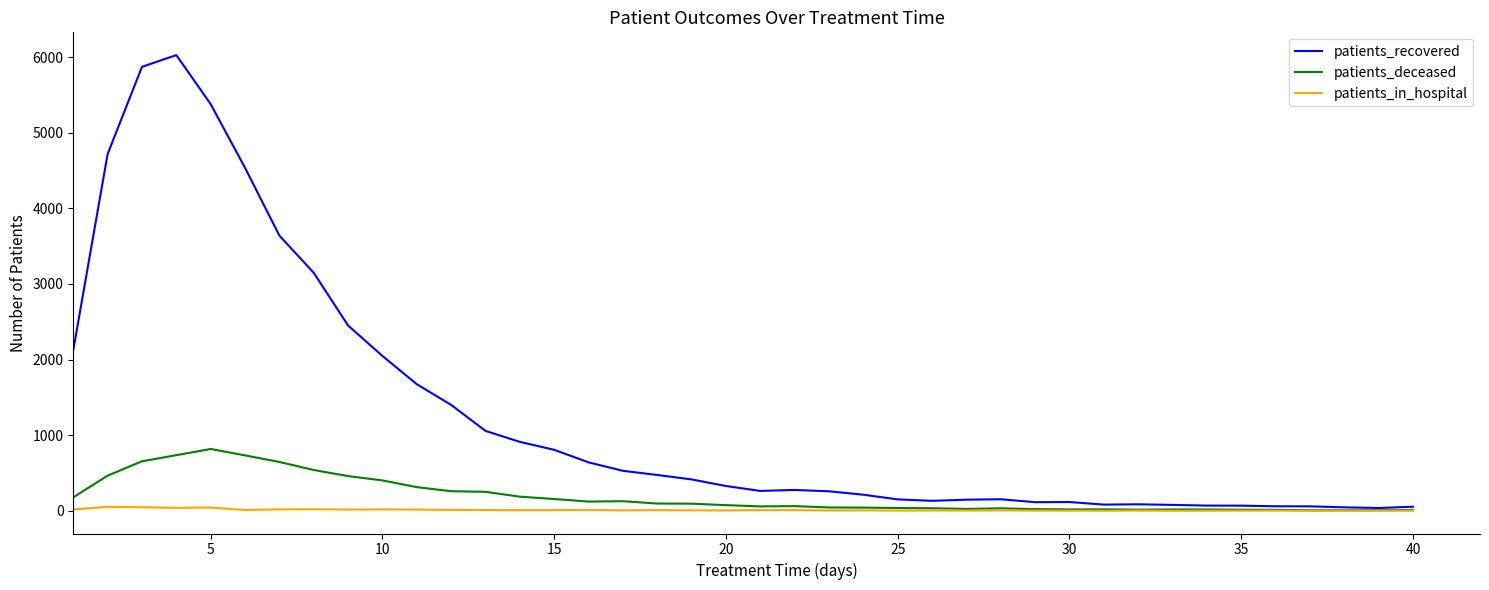

Which series has the largest total across all categories?

patients_recovered